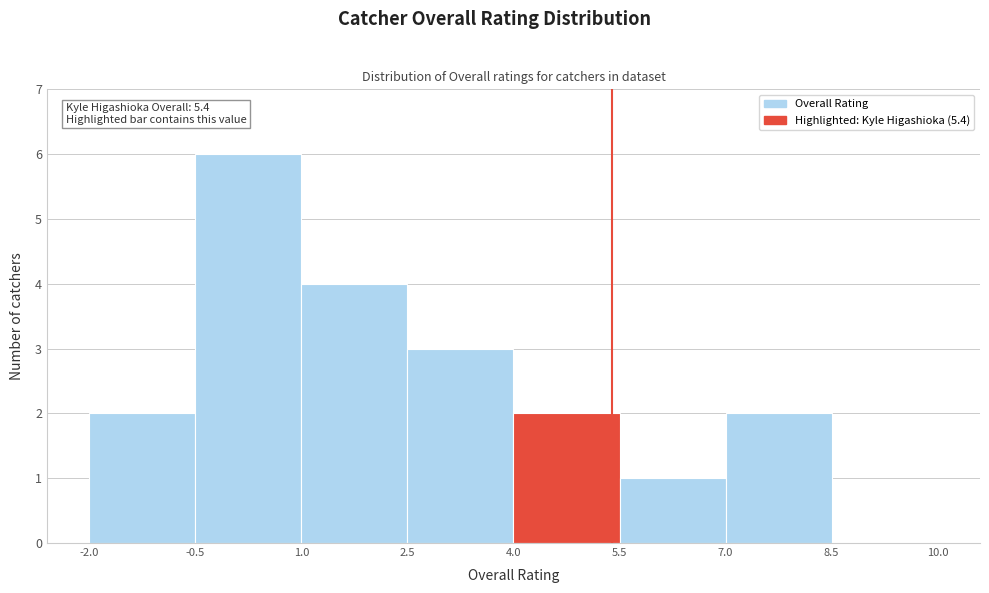

Over which range of the x-axis is the bar tallest?

-0.5 to 1.0